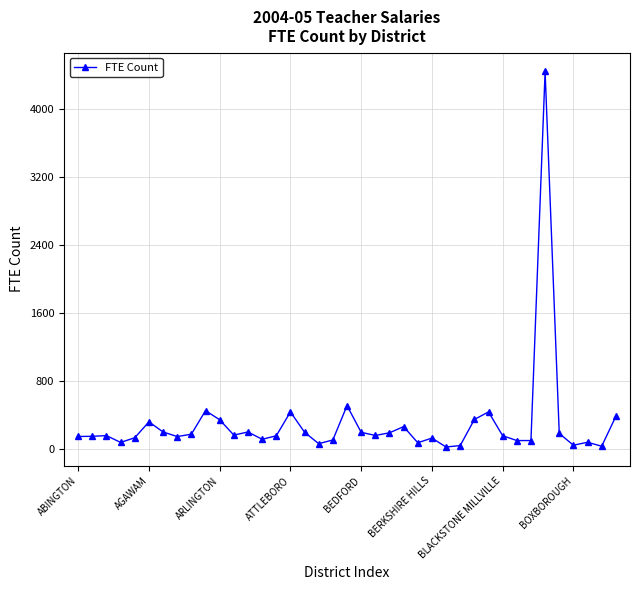

Is this an area chart (filled region under the line)?

No